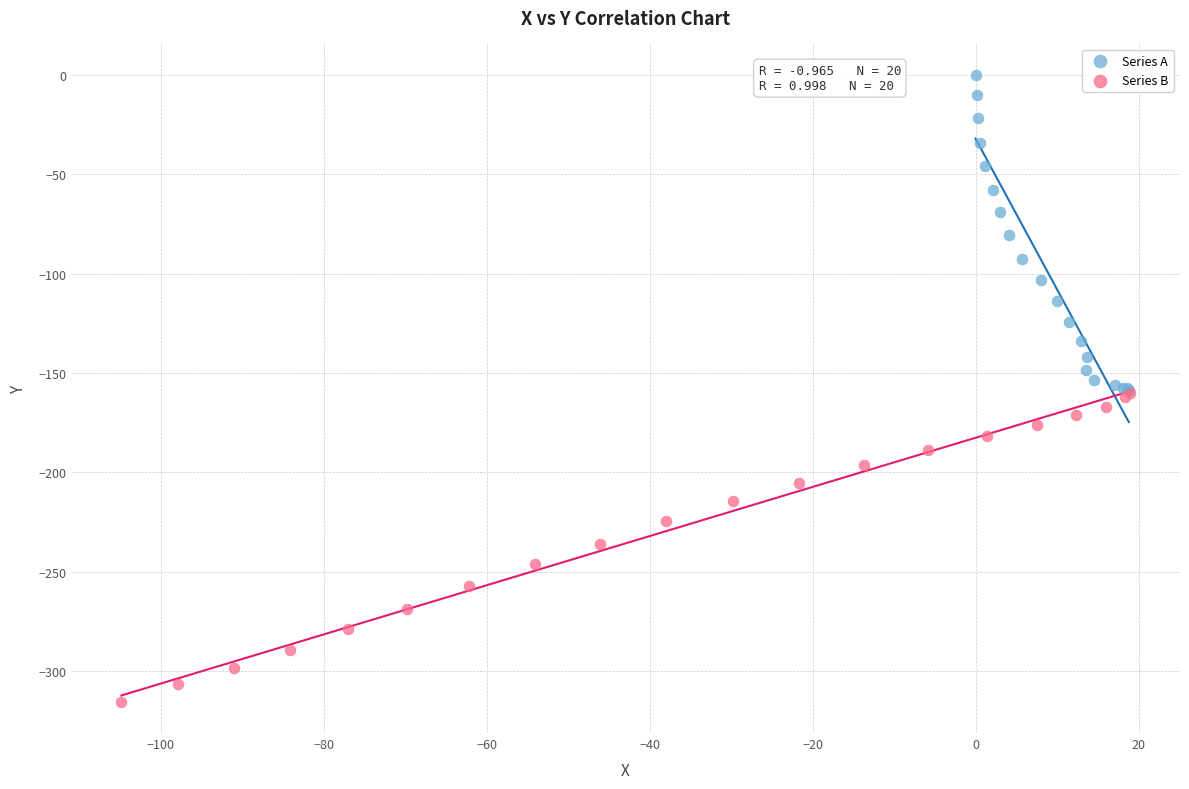

What are all the series names shown in the legend?

Series A, Series B